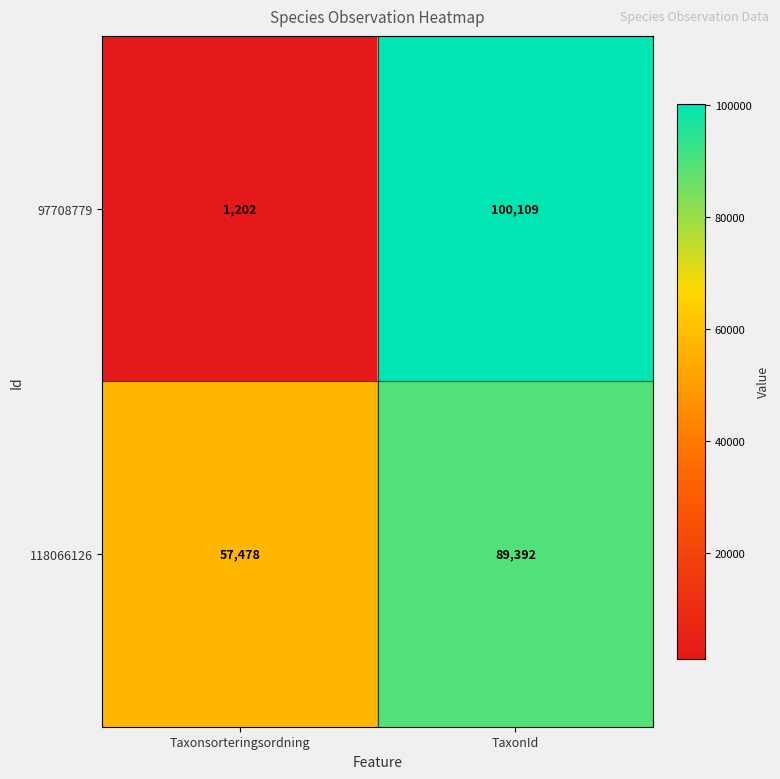

Reading left to right, what are all the values shown in this chart?

97708779: 1202	100109
118066126: 57478	89392